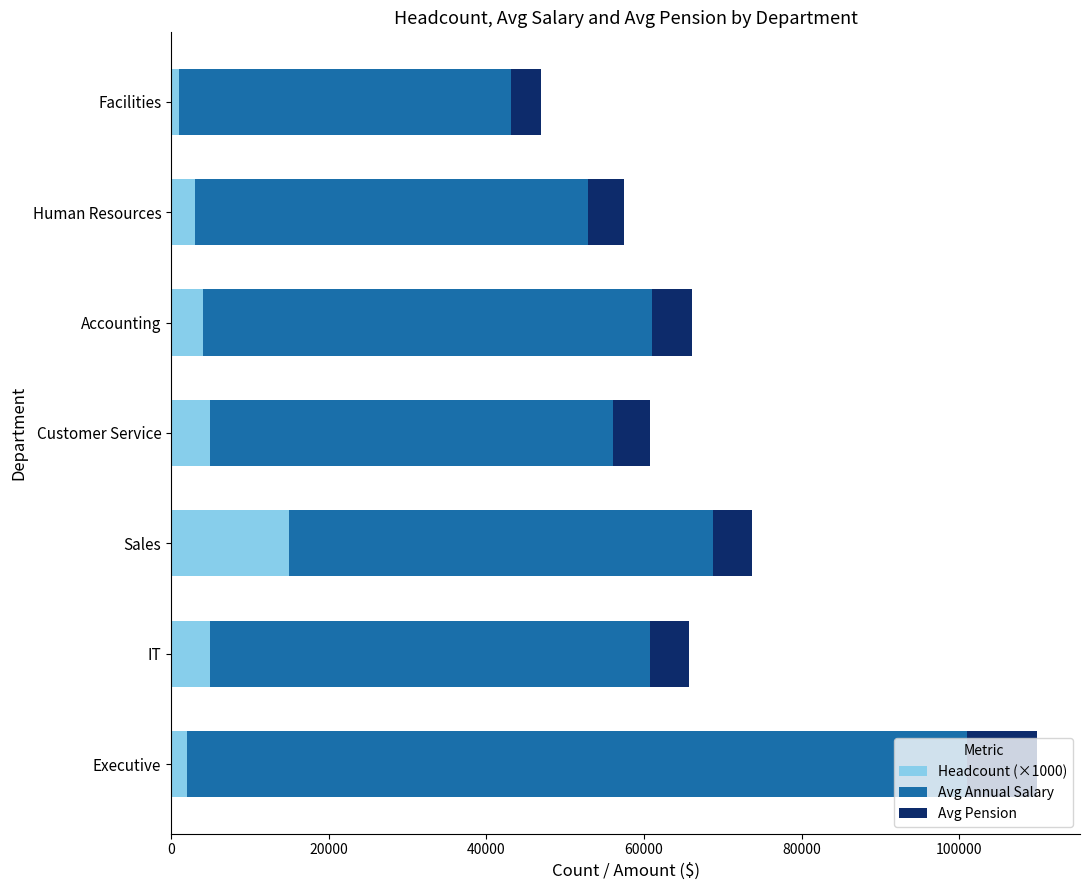

How many data points does each series have?

7